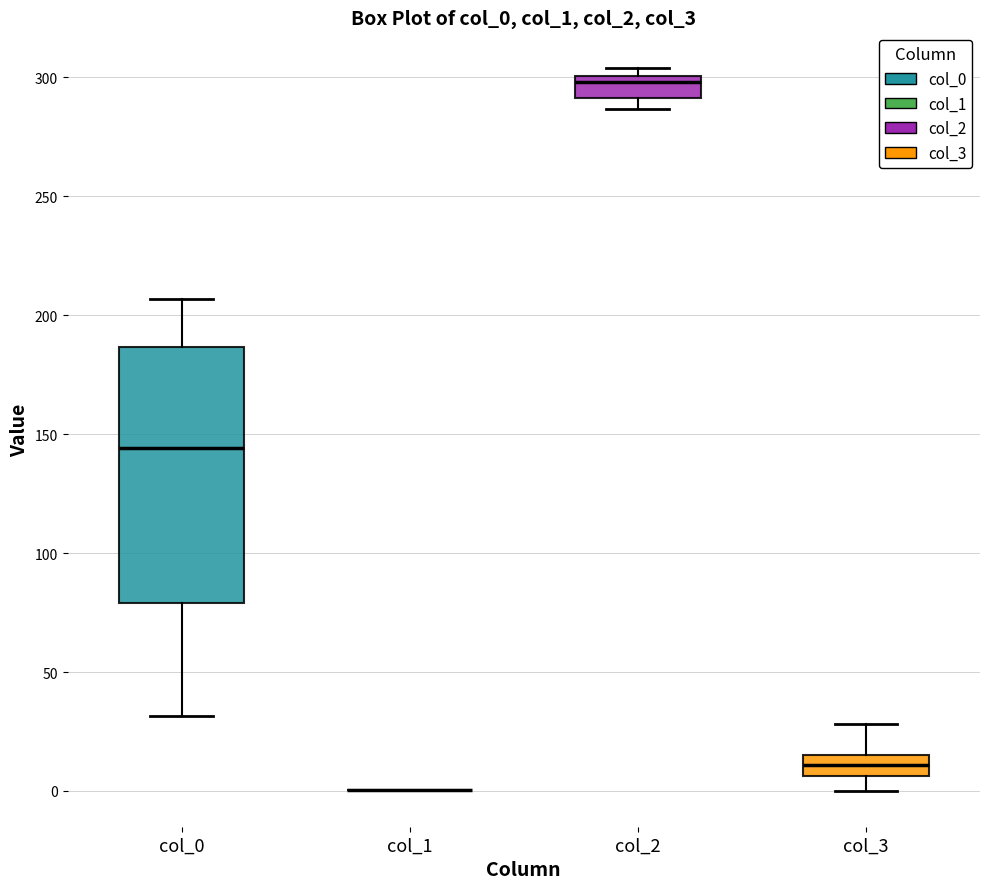

Reading left to right, read every box against the y-axis: the position of its median line, the range the box covers, and the ends of its whiskers. The values are not printed on the chart, so give them approximately, as read against the axis.

col_0: median 145, box 80 to 185, whiskers 30 to 205
col_1: box collapsed to a line at 0, whiskers 0 to 0
col_2: median 300 (just below the box's upper edge), box 290 to 300, whiskers 285 to 305
col_3: median 10, box 5 to 15, whiskers 0 to 30